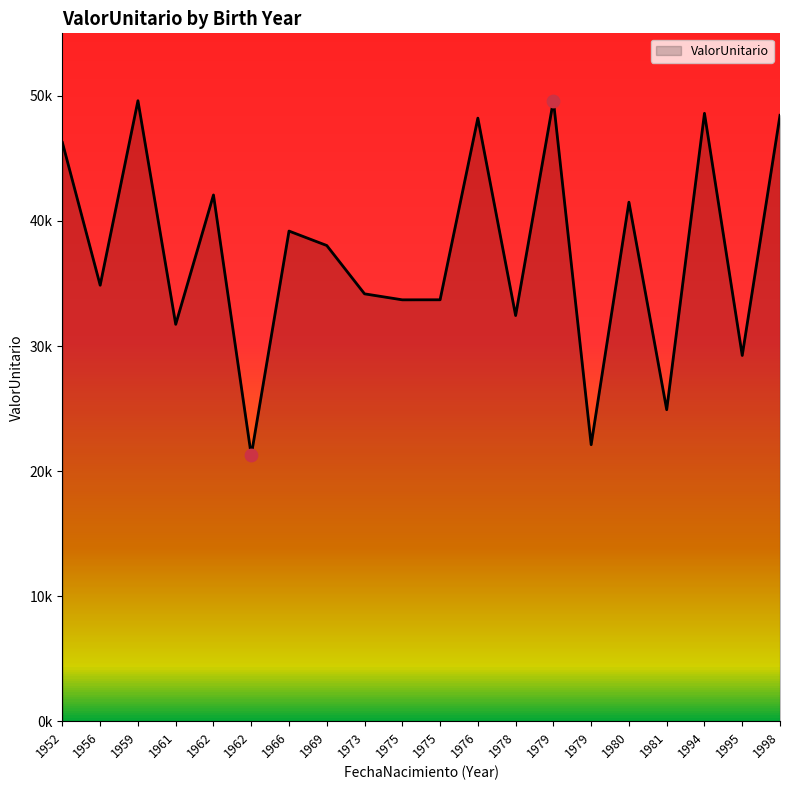

Between 1959 and 1975, which is larger?

1959